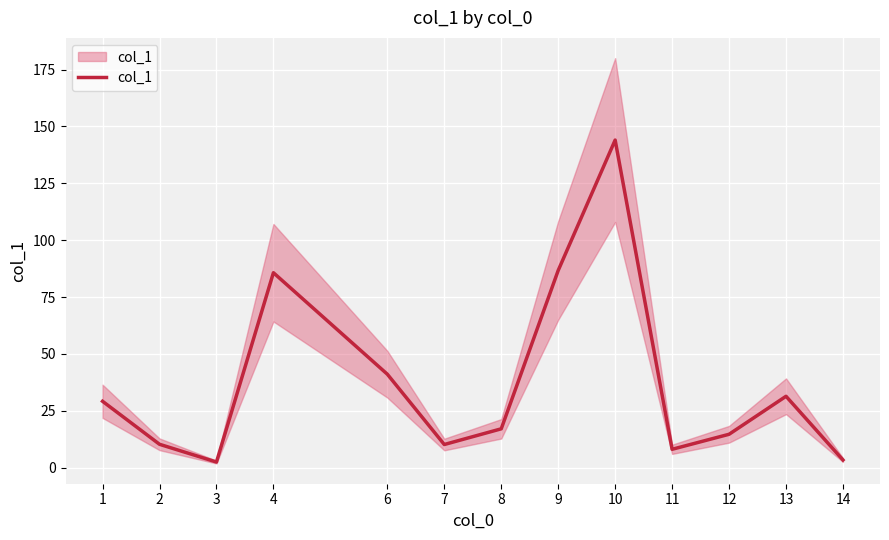

Reading left to right, list all the values displayed in this chart.

1=29.2	2=10.3	3=2.5	4=85.7	6=41.1	7=10.2	8=17.1	9=86.7	10=144.0	11=8.1	12=14.7	13=31.4	14=3.4